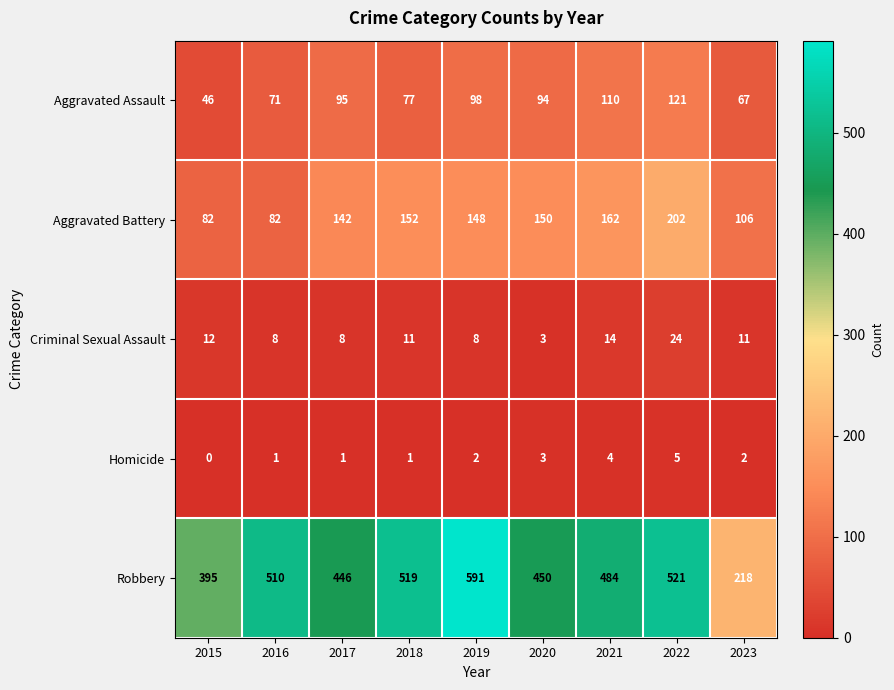

What is the difference between the second highest and minimum values in the Robbery series?

303